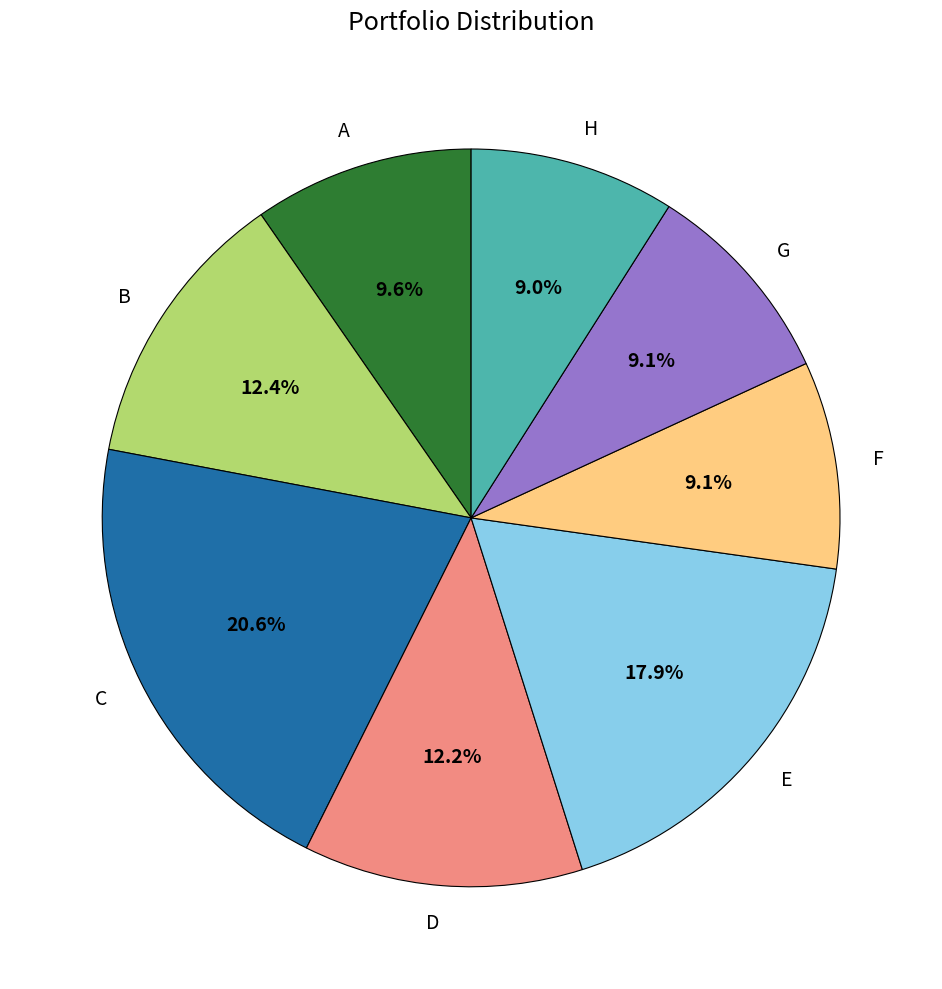

Does A represent more than half of the total?

No